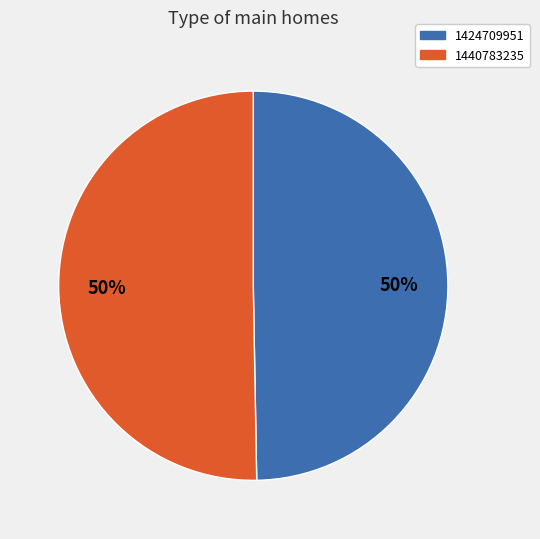

To the nearest percent, what is the average slice percentage?

50%